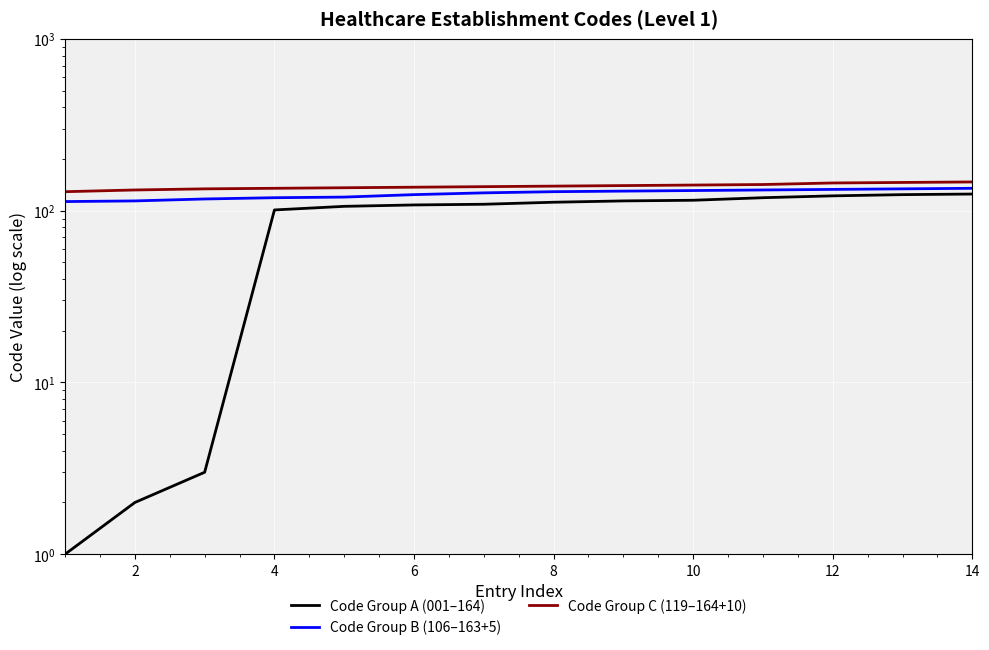

How many lines are shown in the chart?

3